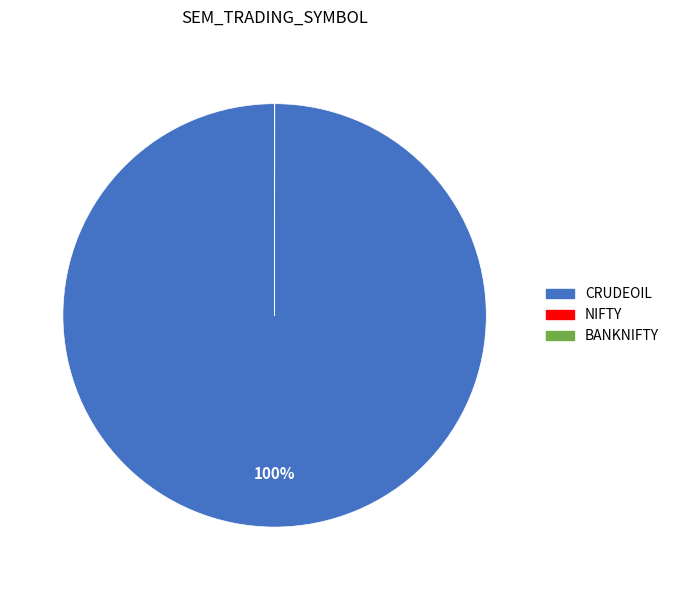

What is the majority slice?

CRUDEOIL